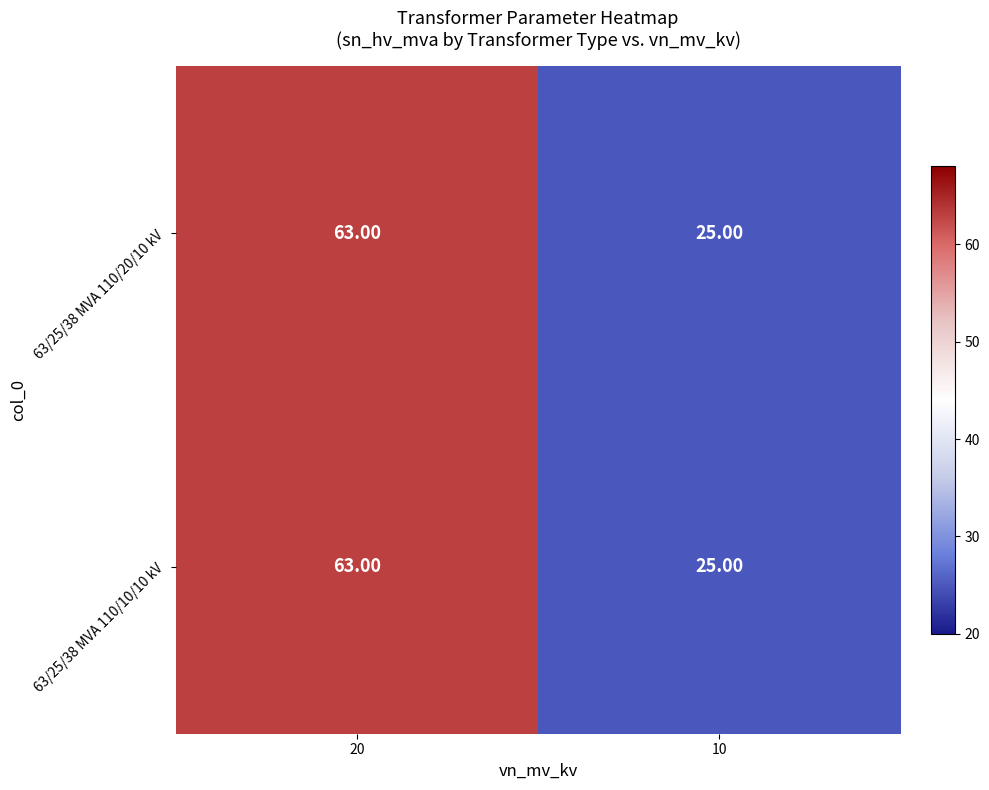

Which category has the lowest value across all series?

10